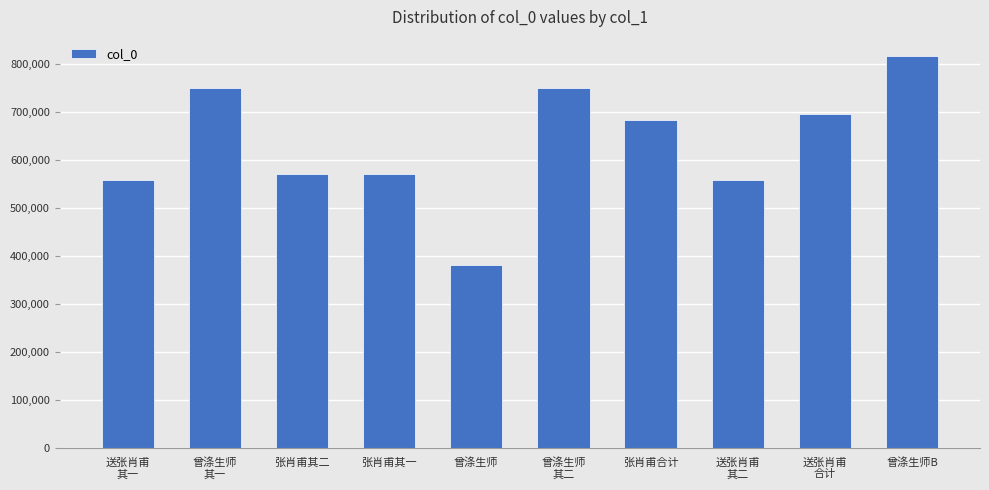

What position from the right is 送张肖甫
其二?

3